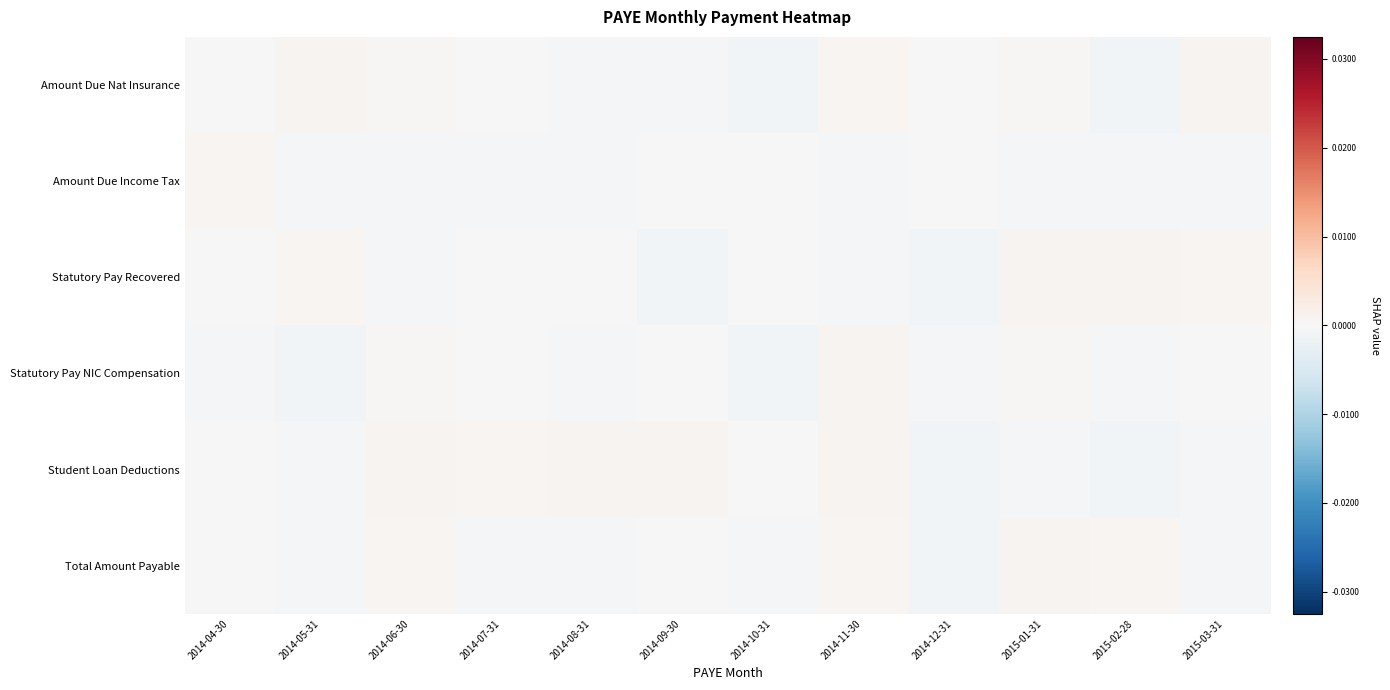

Rank the series at 2014-05-31 from highest to lowest value.

Amount Due Nat Insurance, Statutory Pay Recovered, Total Amount Payable, Amount Due Income Tax, Student Loan Deductions, Statutory Pay NIC Compensation